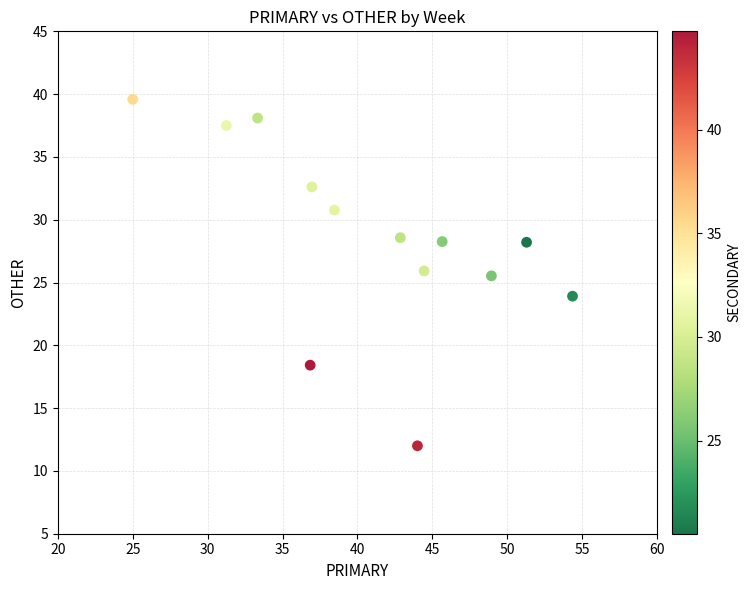

What is the range of X values (max minus min)?

29.3